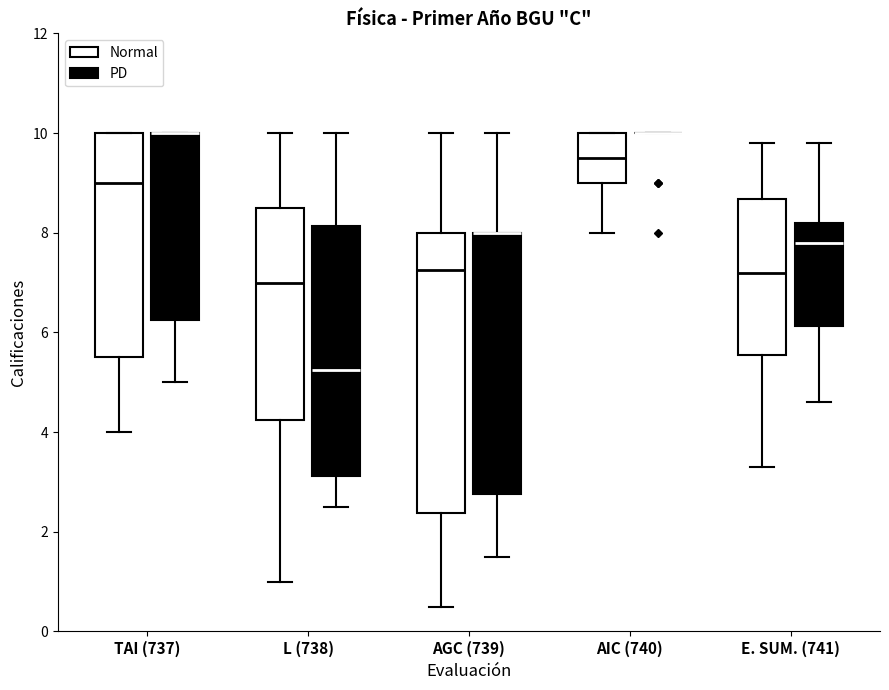

Reading left to right, read every box against the y-axis: the position of its median line, the range the box covers, and the ends of its whiskers. The values are not printed on the chart, so give them approximately, as read against the axis.

TAI (737) (Normal): median 9.0, box 5.6 to 10.0, whiskers 4.0 to 10.0
TAI (737) (PD): median 10.0 (drawn on the box's upper edge), box 6.2 to 10.0, whiskers 5.0 to 10.0
L (738) (Normal): median 7.0, box 4.2 to 8.6, whiskers 1.0 to 10.0
L (738) (PD): median 5.2, box 3.2 to 8.2, whiskers 2.6 to 10.0
AGC (739) (Normal): median 7.2, box 2.4 to 8.0, whiskers 0.6 to 10.0
AGC (739) (PD): median 8.0 (drawn on the box's upper edge), box 2.8 to 8.0, whiskers 1.6 to 10.0
AIC (740) (Normal): median 9.6, box 9.0 to 10.0, whiskers 8.0 to 10.0
AIC (740) (PD): box collapsed to a line at 10.0, whiskers 10.0 to 10.0
E. SUM. (741) (Normal): median 7.2, box 5.6 to 8.6, whiskers 3.4 to 9.8
E. SUM. (741) (PD): median 7.8, box 6.2 to 8.2, whiskers 4.6 to 9.8